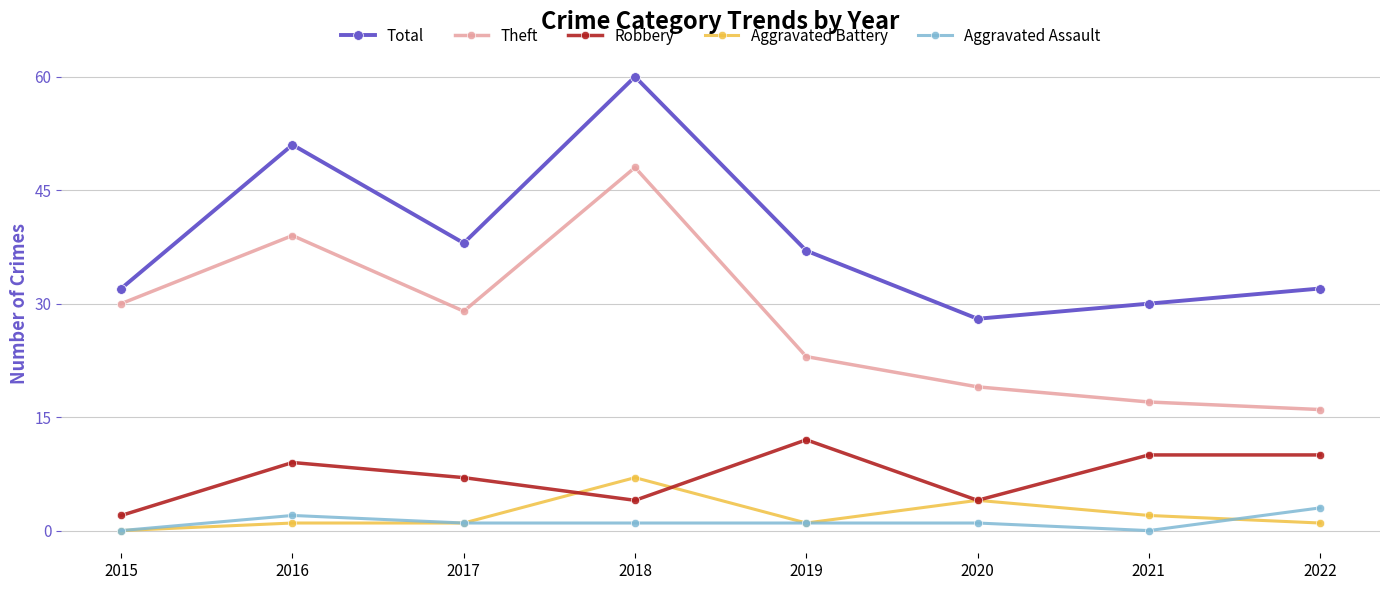

Count the number of categories in the chart.

8